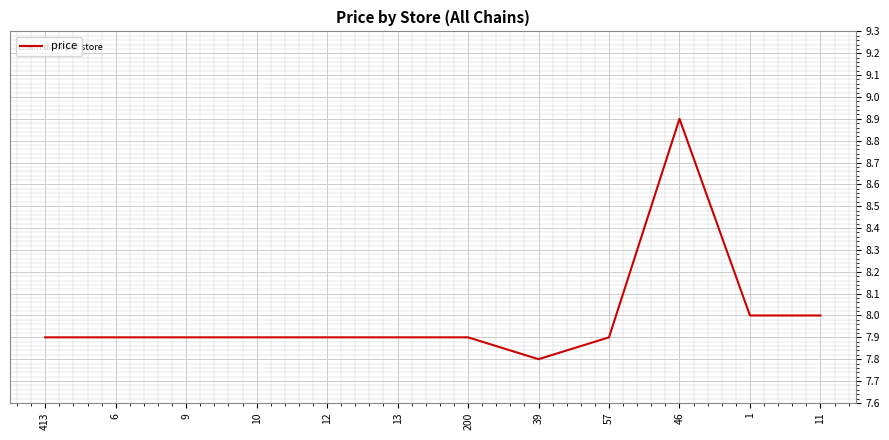

Which label corresponds to the largest value in the chart?

46